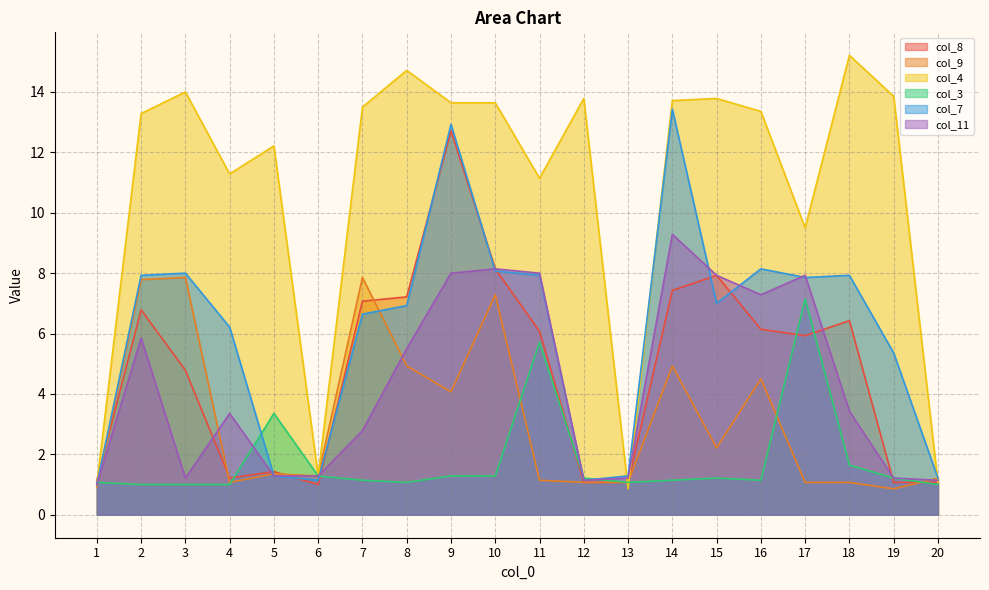

Which series has the largest range (max minus min)?

col_4